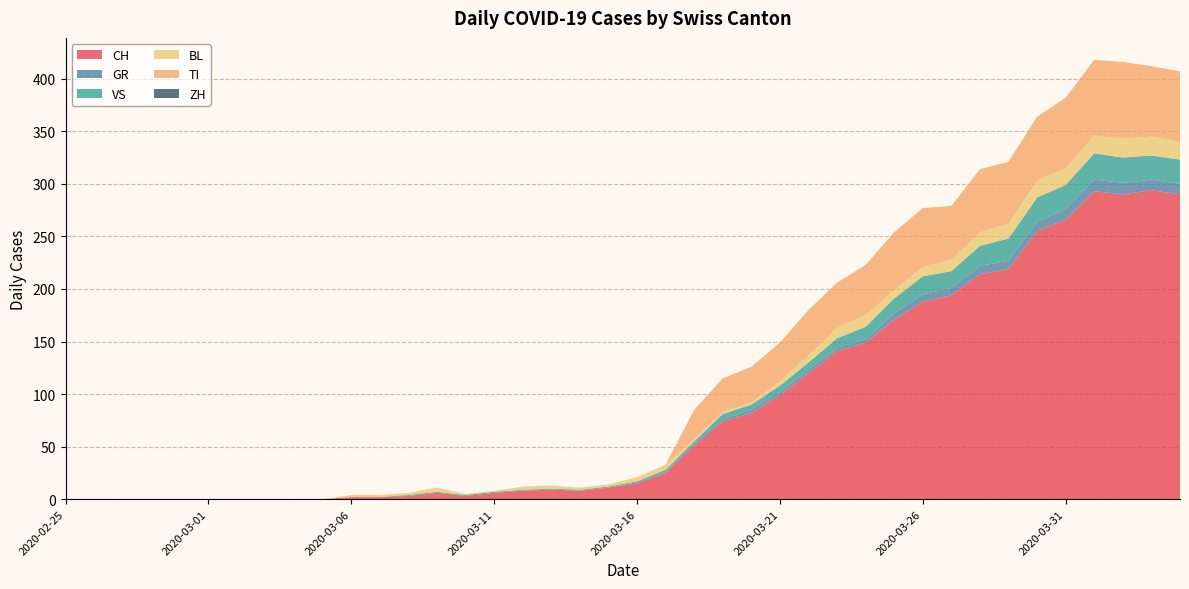

Reading left to right, what are all the values shown in this chart?

CH: 2020-02-25=0	2020-02-26=0	2020-02-27=0	2020-02-28=0	2020-02-29=0	2020-03-01=0	2020-03-02=0	2020-03-03=0	2020-03-04=0	2020-03-05=0	2020-03-06=2	2020-03-07=2	2020-03-08=3	2020-03-09=6	2020-03-10=3	2020-03-11=6	2020-03-12=8	2020-03-13=9	2020-03-14=8	2020-03-15=11	2020-03-16=15	2020-03-17=25	2020-03-18=51	2020-03-19=74	2020-03-20=82	2020-03-21=99	2020-03-22=120	2020-03-23=141	2020-03-24=149	2020-03-25=171	2020-03-26=188	2020-03-27=194	2020-03-28=214	2020-03-29=219	2020-03-30=255	2020-03-31=266	2020-04-01=293	2020-04-02=290	2020-04-03=294	2020-04-04=290
GR: 2020-02-25=0	2020-02-26=0	2020-02-27=0	2020-02-28=0	2020-02-29=0	2020-03-01=0	2020-03-02=0	2020-03-03=0	2020-03-04=0	2020-03-05=0	2020-03-06=0	2020-03-07=0	2020-03-08=0	2020-03-09=0	2020-03-10=0	2020-03-11=0	2020-03-12=0	2020-03-13=0	2020-03-14=0	2020-03-15=0	2020-03-16=1	2020-03-17=1	2020-03-18=2	2020-03-19=2	2020-03-20=3	2020-03-21=3	2020-03-22=3	2020-03-23=3	2020-03-24=3	2020-03-25=6	2020-03-26=7	2020-03-27=7	2020-03-28=8	2020-03-29=8	2020-03-30=9	2020-03-31=10	2020-04-01=11	2020-04-02=11	2020-04-03=10	2020-04-04=10
VS: 2020-02-25=0	2020-02-26=0	2020-02-27=0	2020-02-28=0	2020-02-29=0	2020-03-01=0	2020-03-02=0	2020-03-03=0	2020-03-04=0	2020-03-05=0	2020-03-06=0	2020-03-07=0	2020-03-08=1	2020-03-09=1	2020-03-10=1	2020-03-11=1	2020-03-12=1	2020-03-13=1	2020-03-14=1	2020-03-15=1	2020-03-16=1	2020-03-17=2	2020-03-18=2	2020-03-19=5	2020-03-20=5	2020-03-21=6	2020-03-22=7	2020-03-23=9	2020-03-24=12	2020-03-25=14	2020-03-26=17	2020-03-27=16	2020-03-28=19	2020-03-29=21	2020-03-30=23	2020-03-31=23	2020-04-01=25	2020-04-02=24	2020-04-03=23	2020-04-04=23
BL: 2020-02-25=0	2020-02-26=0	2020-02-27=0	2020-02-28=0	2020-02-29=0	2020-03-01=0	2020-03-02=0	2020-03-03=0	2020-03-04=0	2020-03-05=0	2020-03-06=2	2020-03-07=2	2020-03-08=2	2020-03-09=4	2020-03-10=1	2020-03-11=1	2020-03-12=3	2020-03-13=3	2020-03-14=2	2020-03-15=2	2020-03-16=4	2020-03-17=5	2020-03-18=2	2020-03-19=2	2020-03-20=2	2020-03-21=4	2020-03-22=7	2020-03-23=10	2020-03-24=11	2020-03-25=8	2020-03-26=9	2020-03-27=11	2020-03-28=13	2020-03-29=14	2020-03-30=16	2020-03-31=16	2020-04-01=17	2020-04-02=18	2020-04-03=18	2020-04-04=17
TI: 2020-02-25=0	2020-02-26=0	2020-02-27=0	2020-02-28=0	2020-02-29=0	2020-03-01=0	2020-03-02=0	2020-03-03=0	2020-03-04=0	2020-03-05=0	2020-03-06=0	2020-03-07=0	2020-03-08=0	2020-03-09=0	2020-03-10=0	2020-03-11=0	2020-03-12=0	2020-03-13=0	2020-03-14=0	2020-03-15=0	2020-03-16=0	2020-03-17=0	2020-03-18=28	2020-03-19=32	2020-03-20=34	2020-03-21=37	2020-03-22=43	2020-03-23=43	2020-03-24=48	2020-03-25=55	2020-03-26=56	2020-03-27=51	2020-03-28=60	2020-03-29=59	2020-03-30=61	2020-03-31=67	2020-04-01=72	2020-04-02=73	2020-04-03=67	2020-04-04=67
ZH: 2020-02-25=0	2020-02-26=0	2020-02-27=0	2020-02-28=0	2020-02-29=0	2020-03-01=0	2020-03-02=0	2020-03-03=0	2020-03-04=0	2020-03-05=0	2020-03-06=0	2020-03-07=0	2020-03-08=0	2020-03-09=0	2020-03-10=0	2020-03-11=0	2020-03-12=0	2020-03-13=0	2020-03-14=0	2020-03-15=0	2020-03-16=0	2020-03-17=0	2020-03-18=0	2020-03-19=0	2020-03-20=0	2020-03-21=0	2020-03-22=0	2020-03-23=0	2020-03-24=0	2020-03-25=0	2020-03-26=0	2020-03-27=0	2020-03-28=0	2020-03-29=0	2020-03-30=0	2020-03-31=0	2020-04-01=0	2020-04-02=0	2020-04-03=0	2020-04-04=0